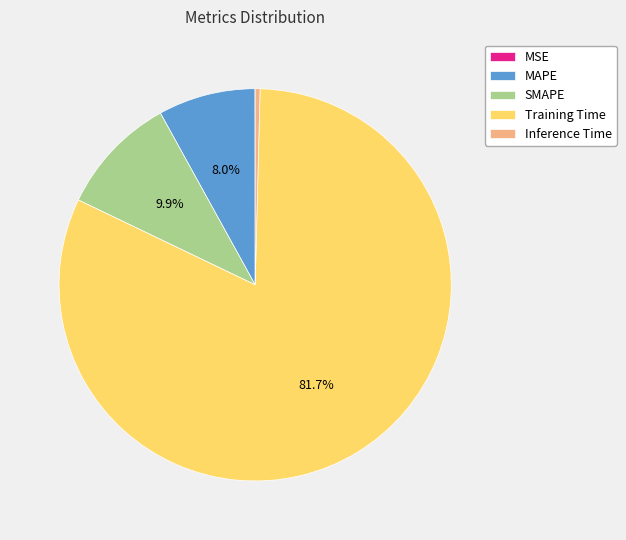

Which slice represents more than half of the pie?

Training Time